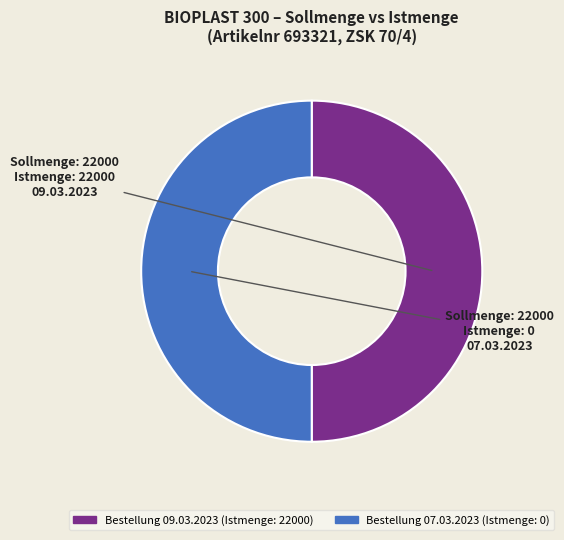

What is the largest slice in the pie chart?

Istmenge=22000